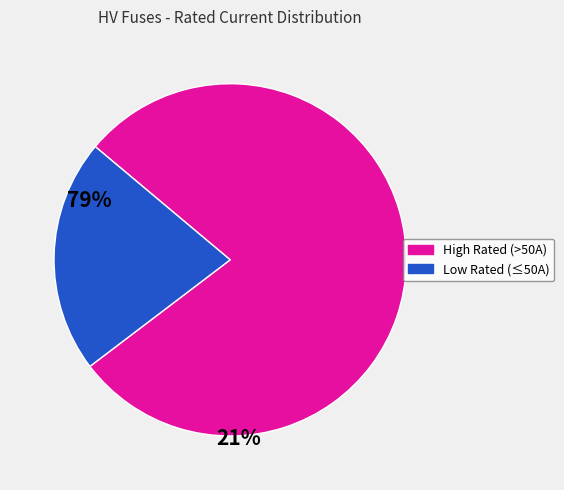

Is there any slice that represents more than half of the pie?

Yes